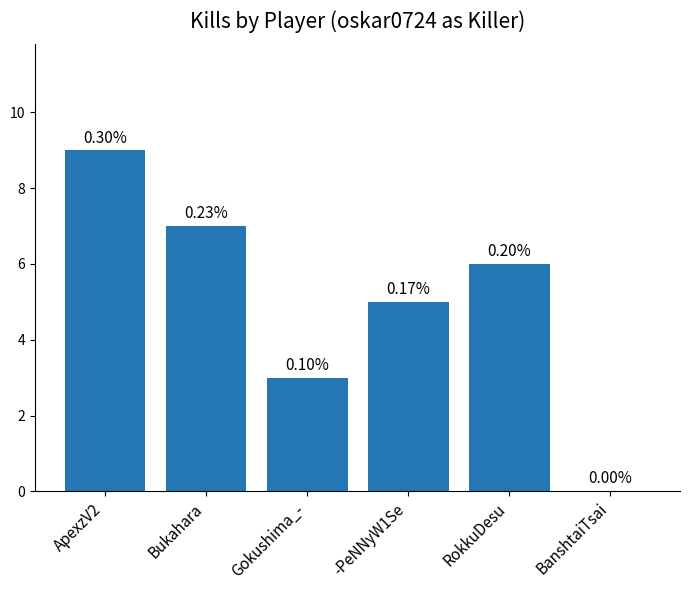

What is the sum of the values at BanshtaiTsai and Bukahara?

7